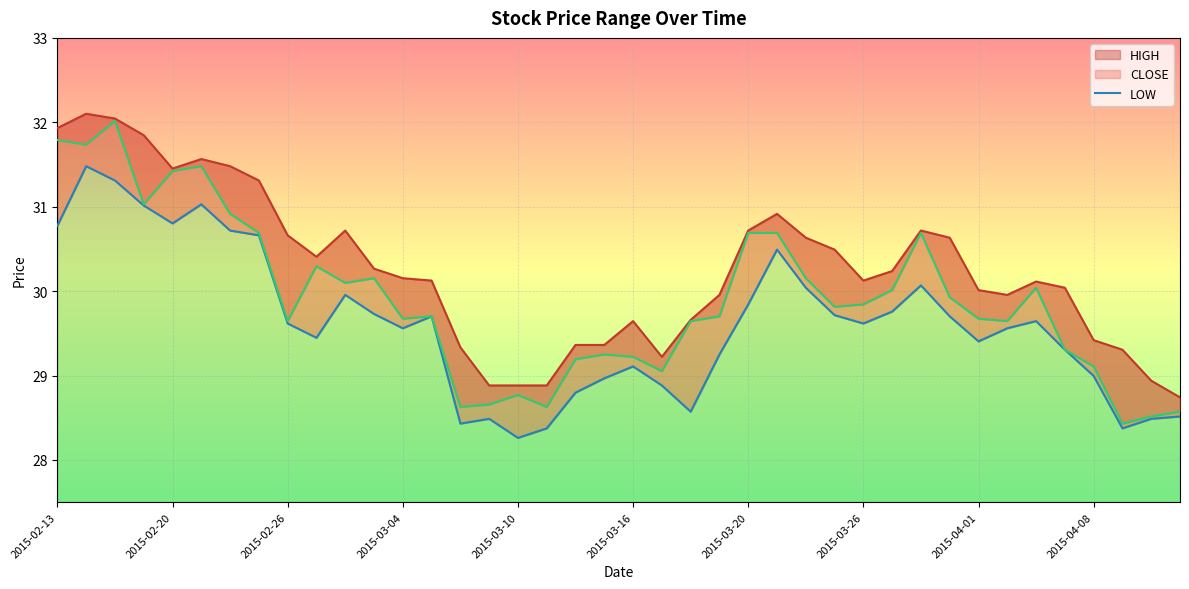

What value does the data have at 2015-03-26?

29.6